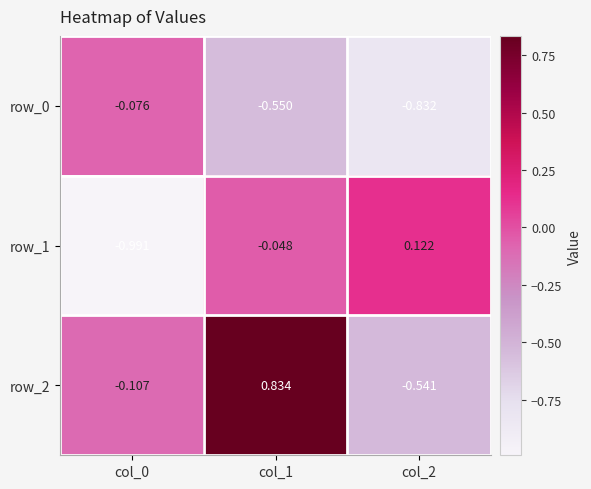

What is the spread (max minus min) of values at col_1?

1.4